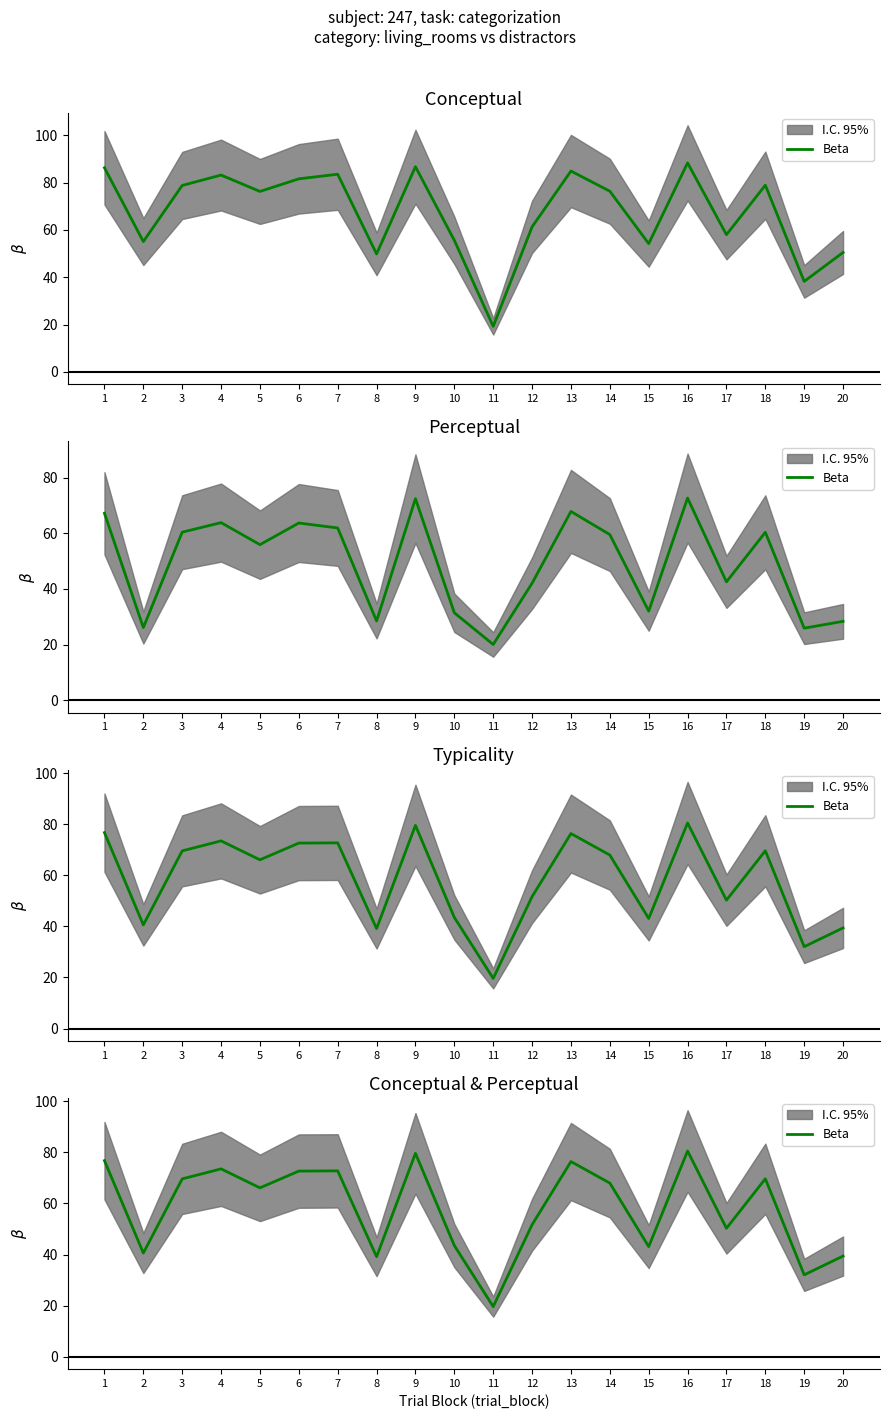

At which label does the data first exceed 67?

1